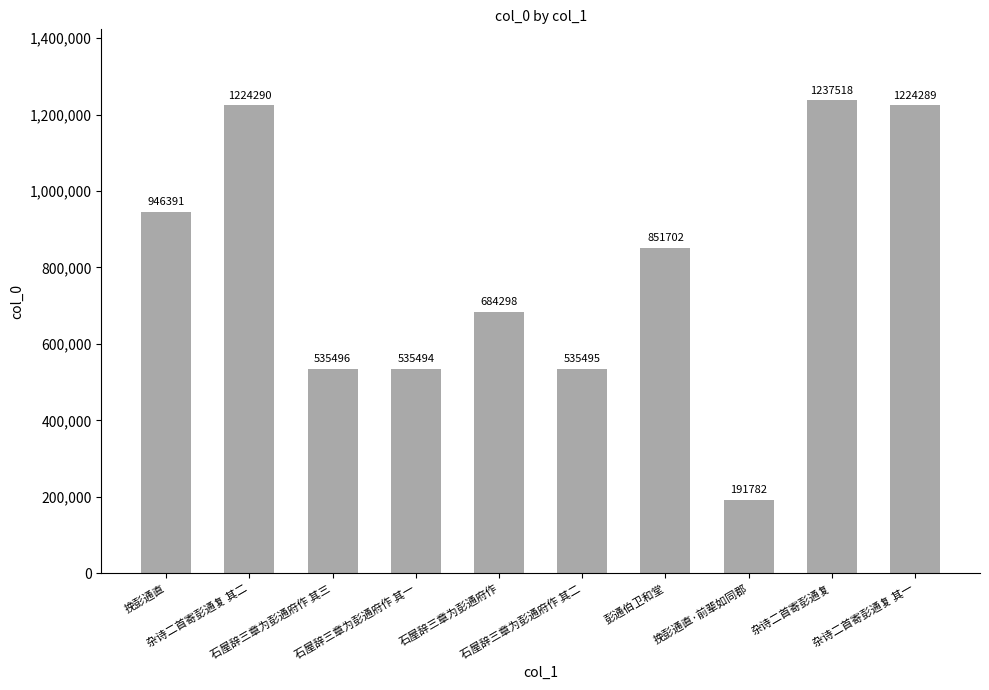

The value at 杂诗二首寄彭通复 其二 is 678755. True or false?

False